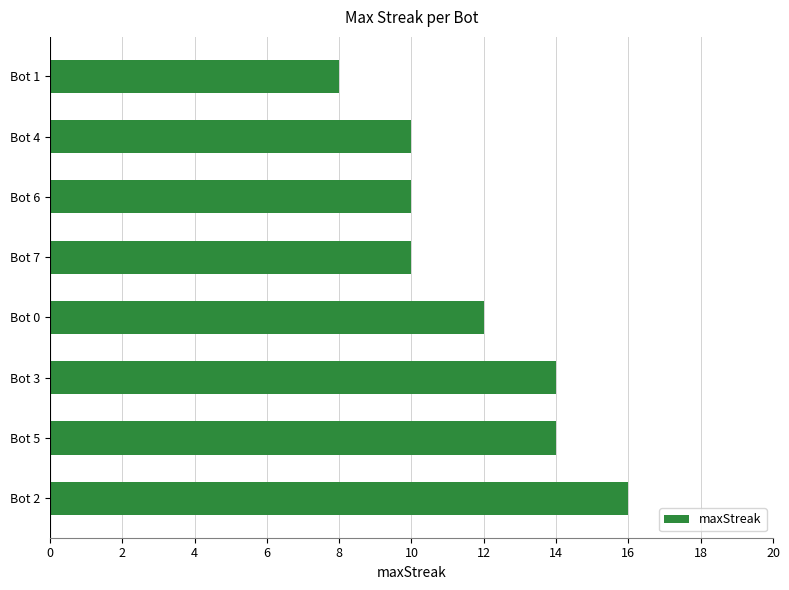

Which label corresponds to the largest value in the chart?

Bot 2